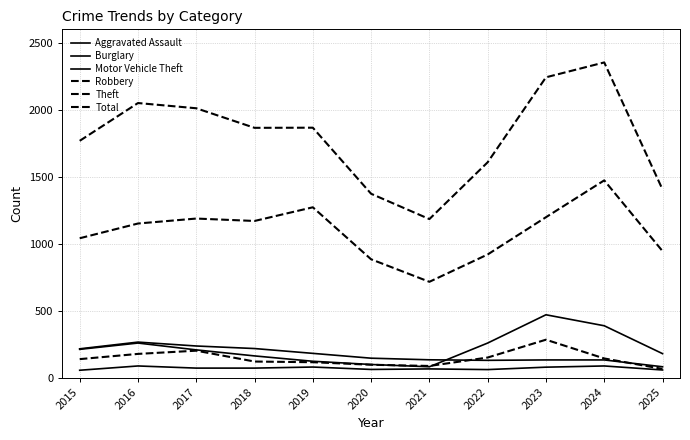

How many lines are shown in the chart?

6